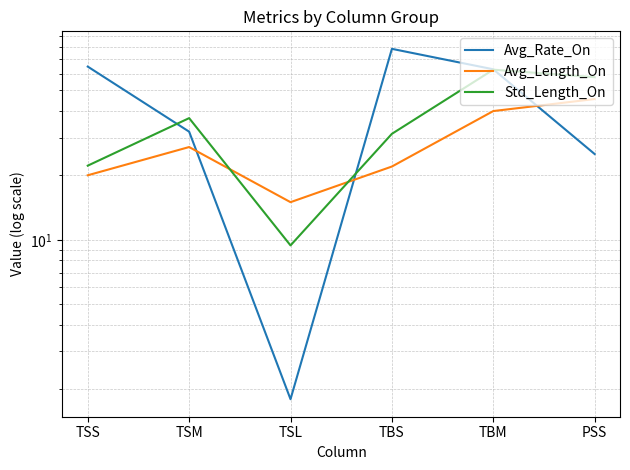

What is the difference between the highest and lowest values at TSS?

44.6